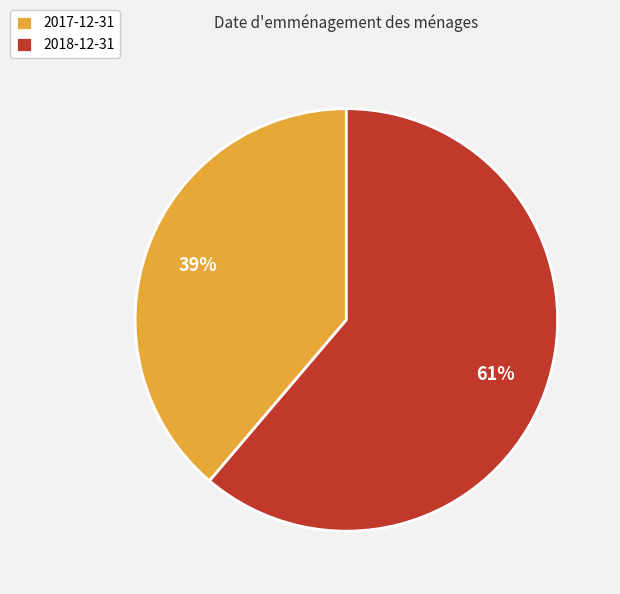

The 2018-12-31 slice represents 61% of the pie. True or false?

True